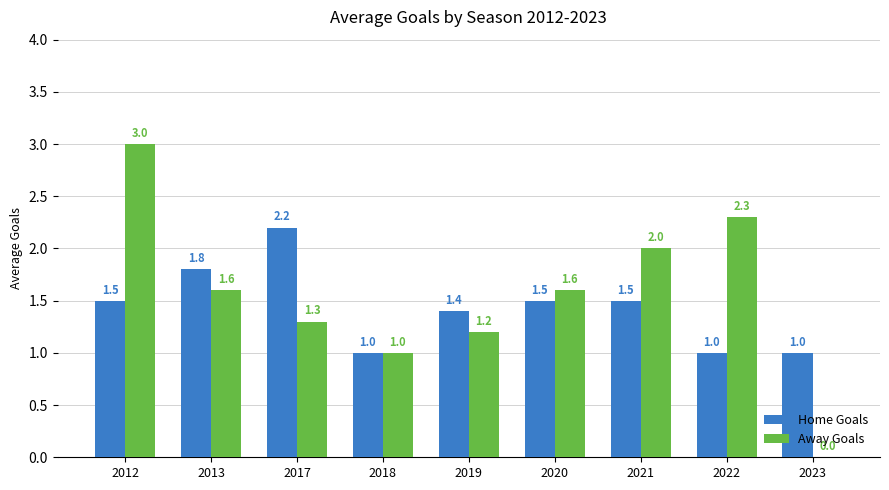

Which series has the widest spread of values?

Away Goals